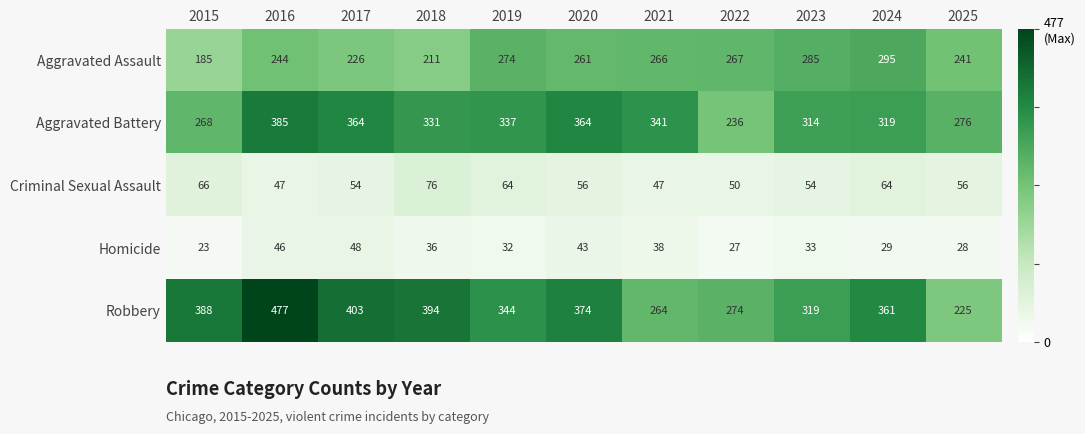

Where does the Homicide series first go above 33?

2016